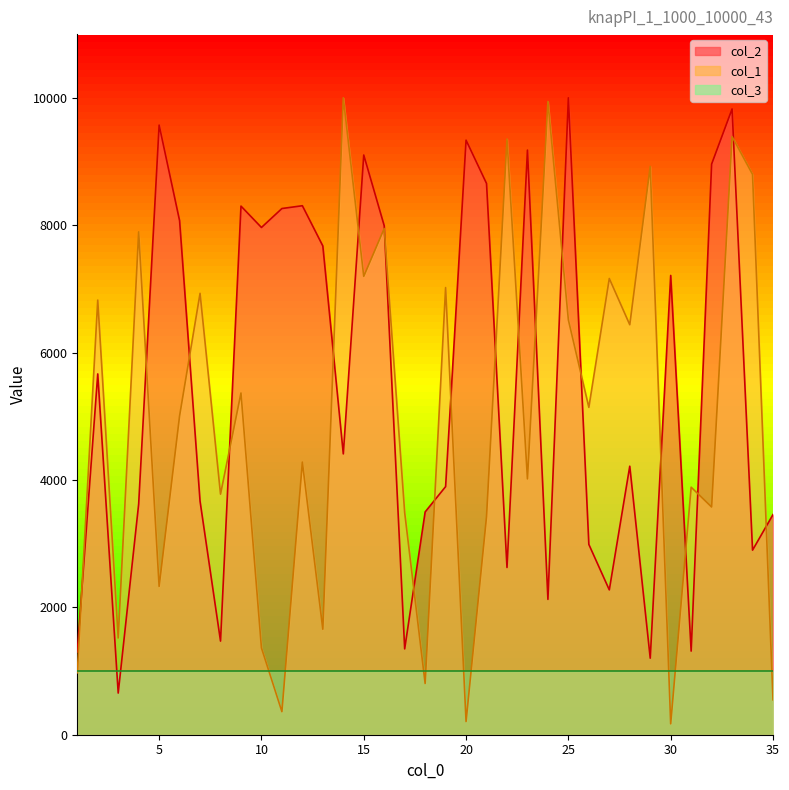

What is the difference between the col_2 values at 29 and 34?

1696.4